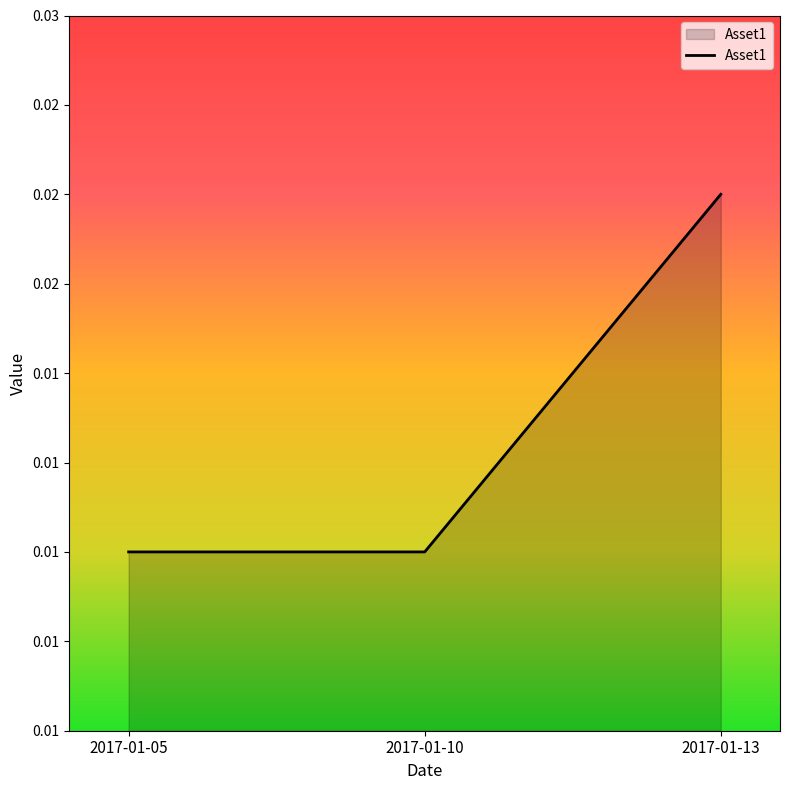

Does the chart display data point markers on the line(s)?

No